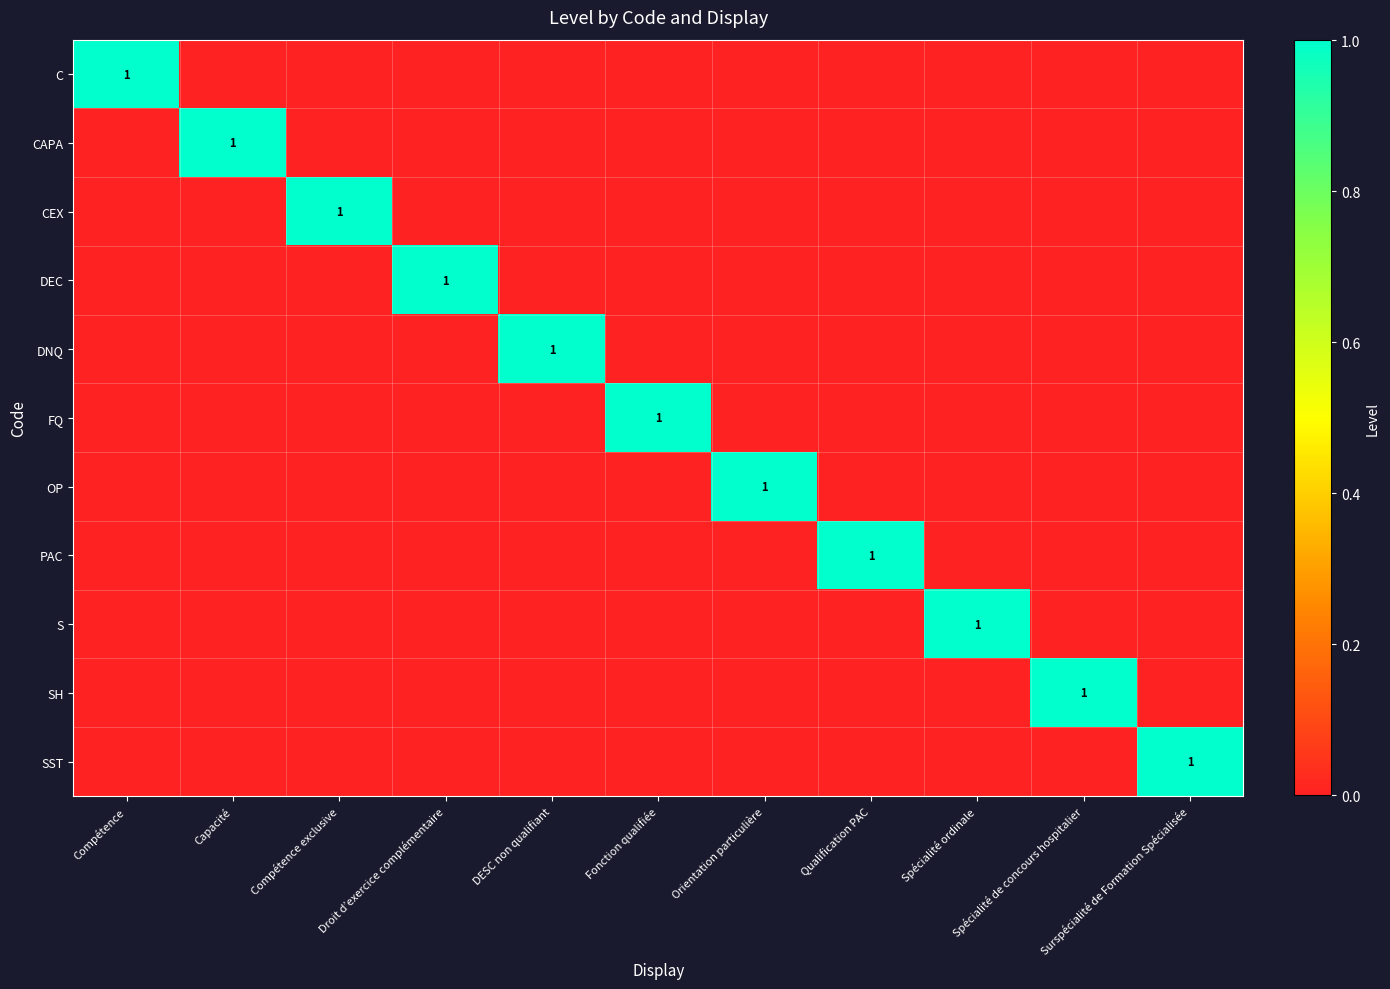

At which label does FQ reach its minimum?

Compétence